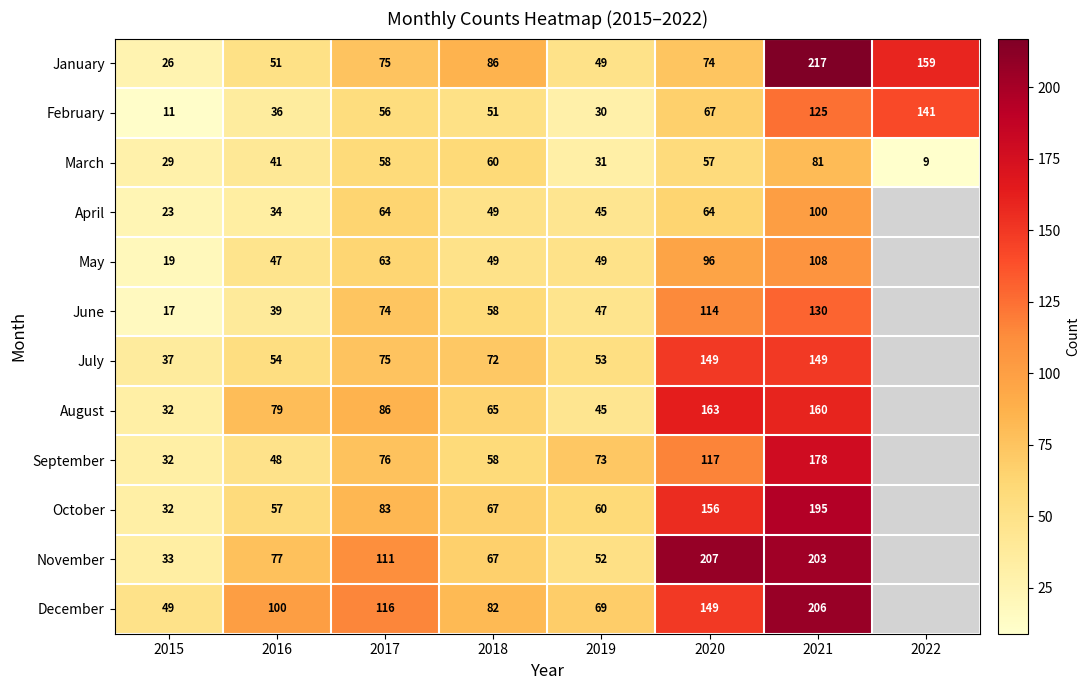

True or false: August has a value of 255 at 2020.

False